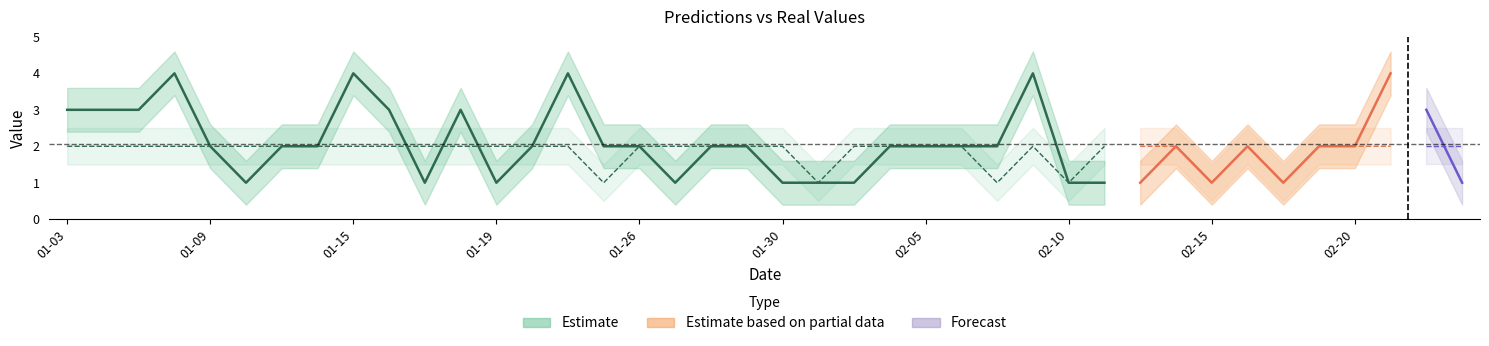

What is the minimum value for real?

1